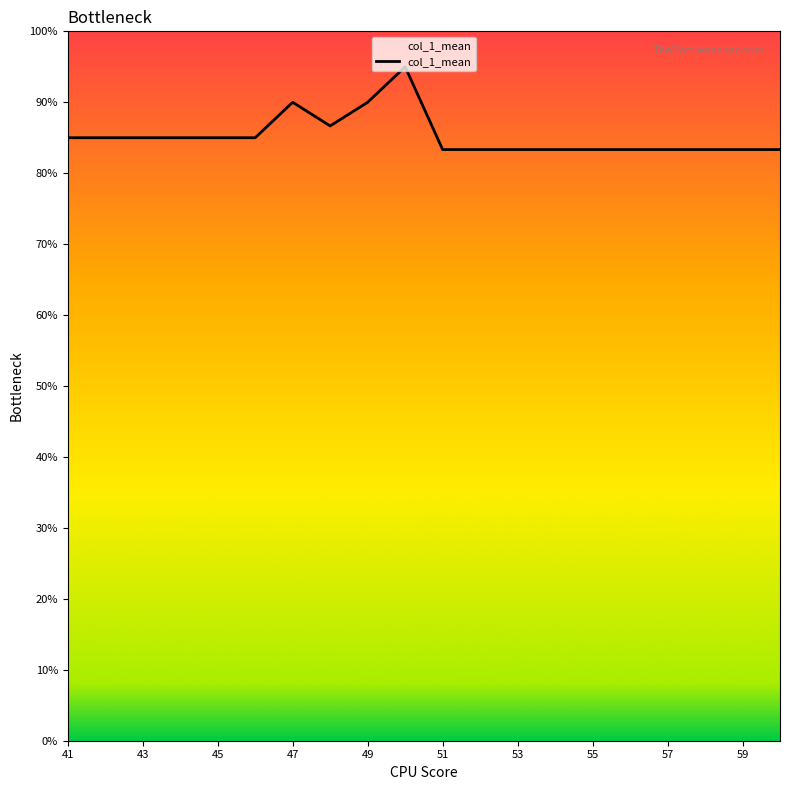

Does the chart have visible grid lines?

No